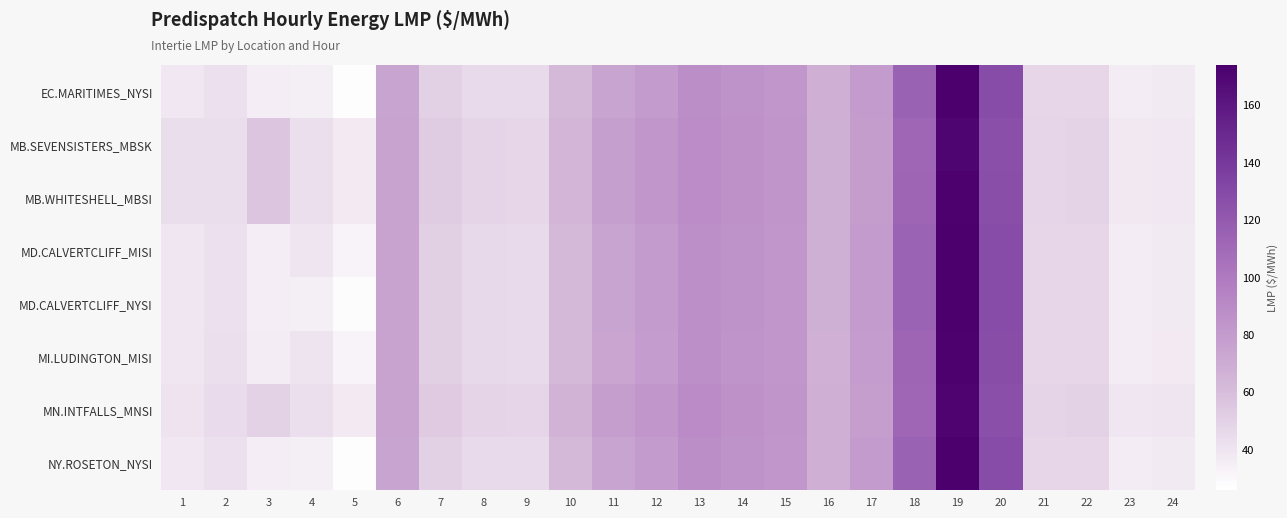

Which series has the widest spread of values?

EC.MARITIMES_NYSI